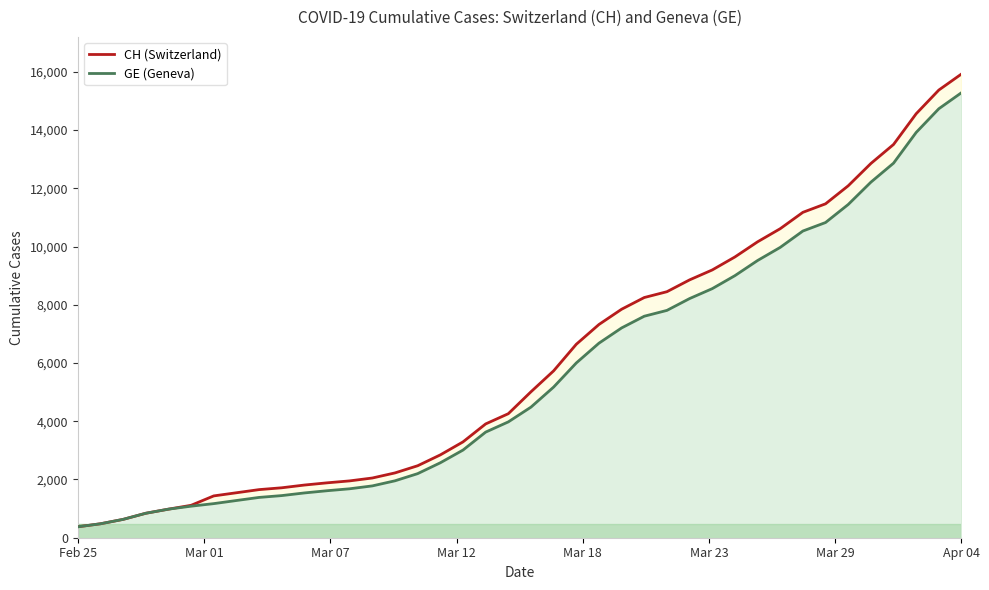

What is the difference between the CH values at 2020-03-27 and 2020-03-26?

451